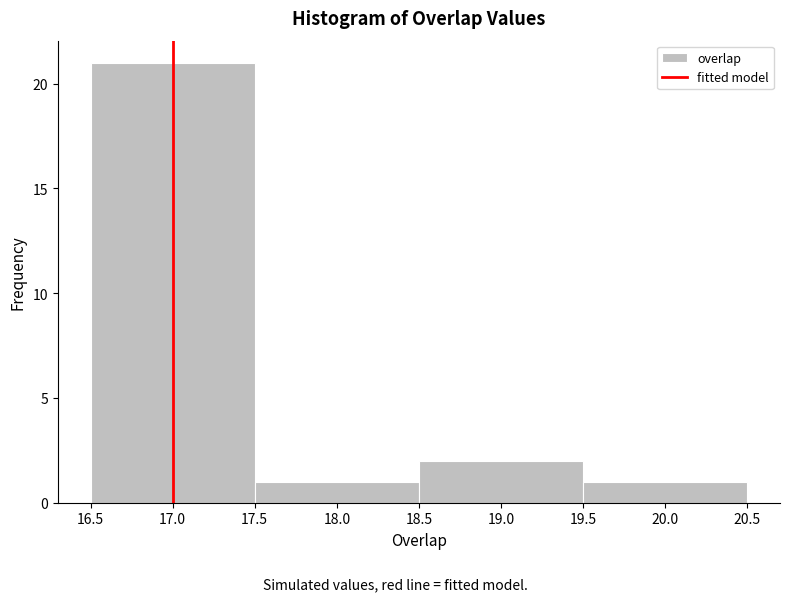

Which range on the x-axis has the tallest bar?

16.5 to 17.5